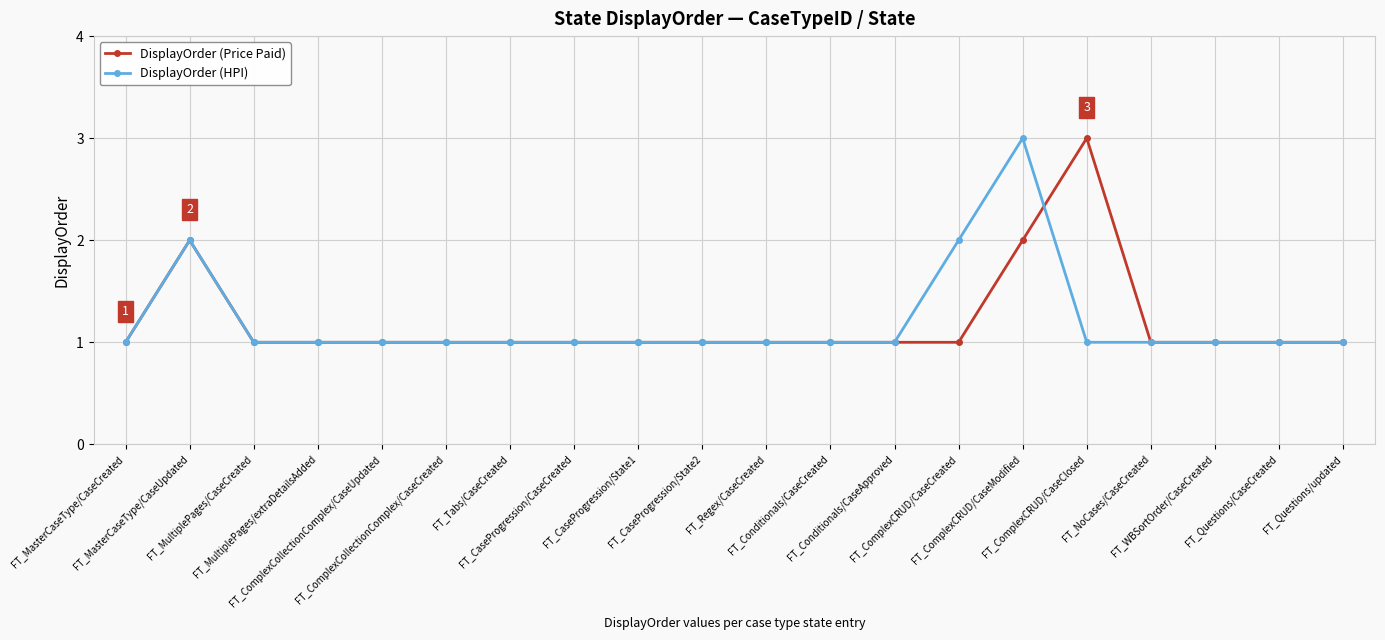

What is the greatest value displayed?

3